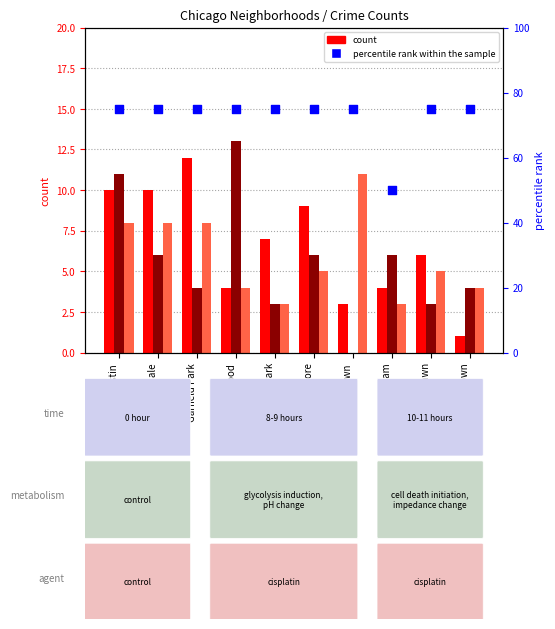

Is the value of January 2021 at Chicago Lawn greater than the value of January 2022 at Humboldt Park?

Yes